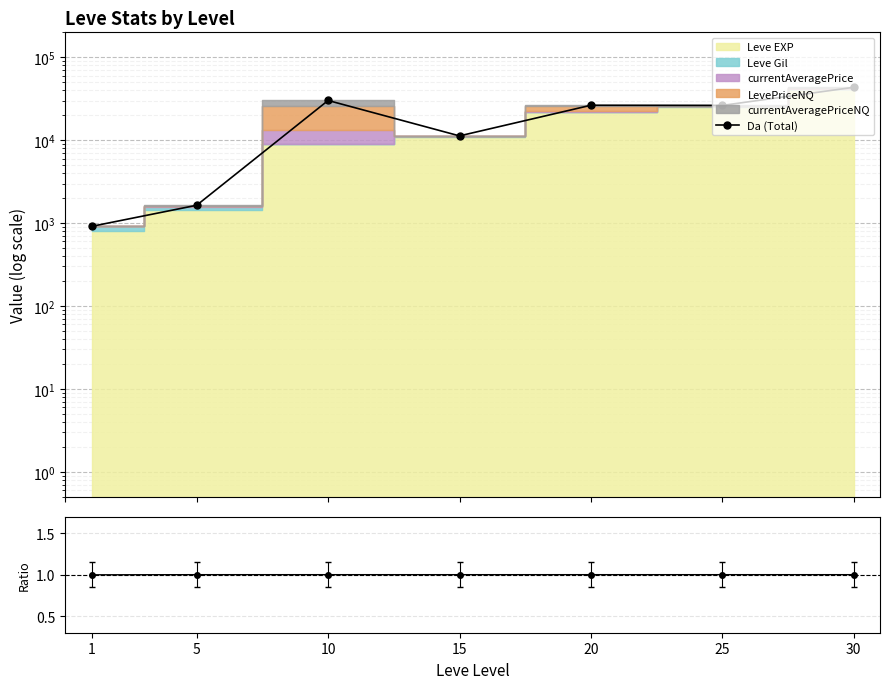

What is the difference between the maximum and minimum values in the Da (Total) series?

42534.0